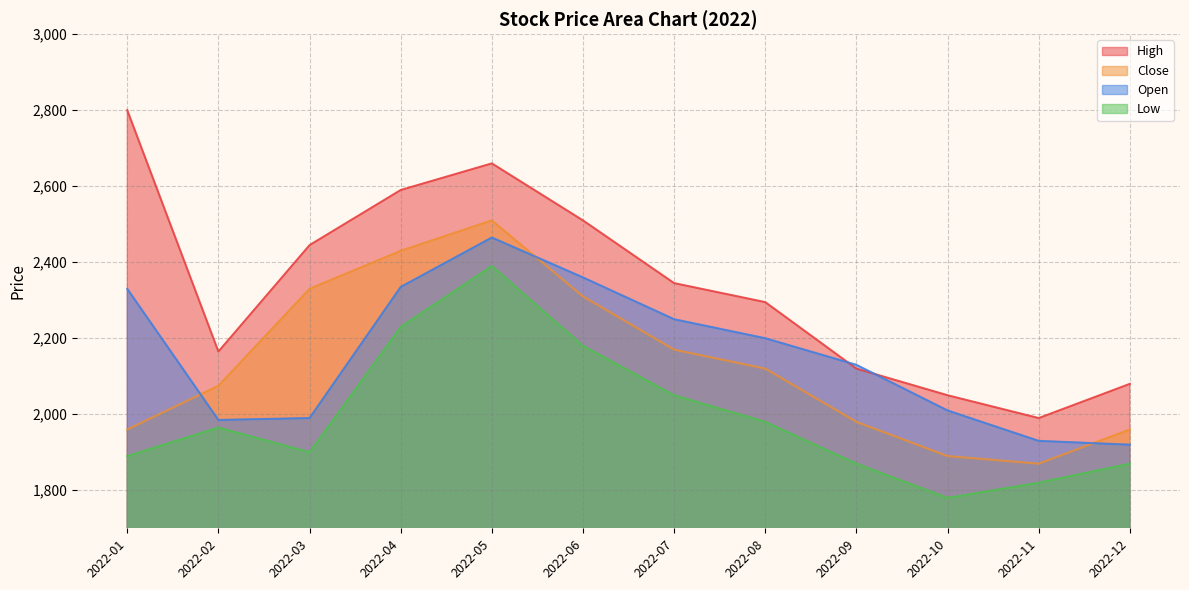

What is the difference between the Close values at 2022-06 and 2022-05?

200